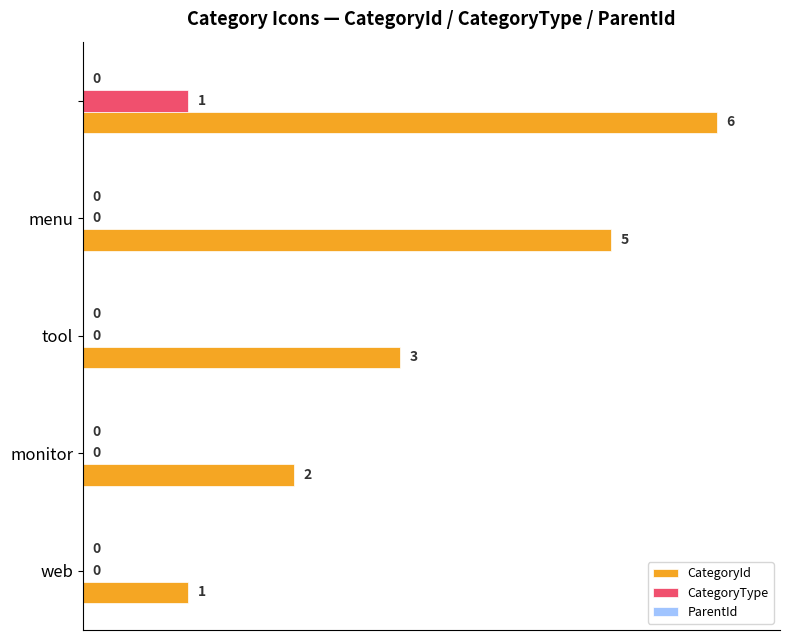

What is the highest value of the CategoryType series?

16.7